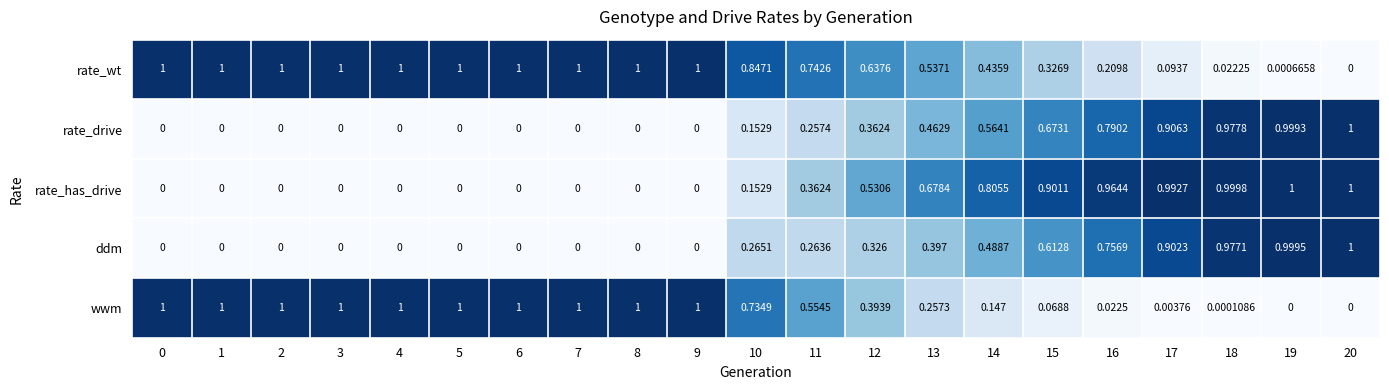

Is the value of rate_has_drive at 15 greater than the value of ddm at 20?

No